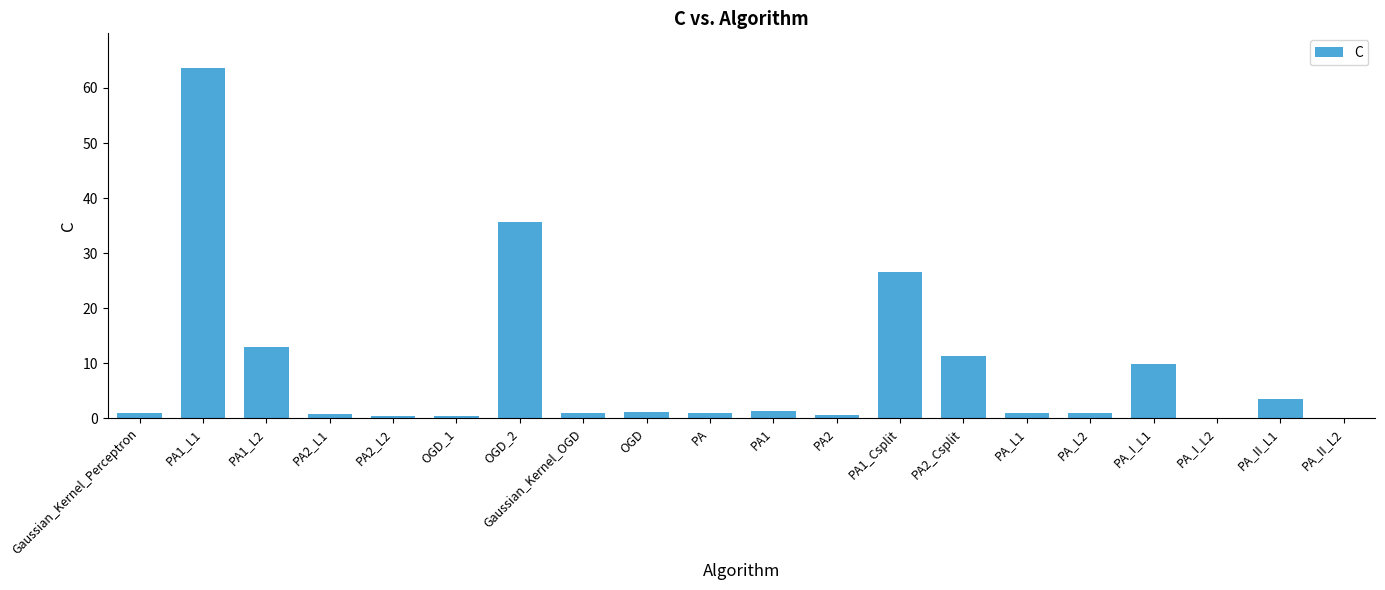

How many data points does each series have?

20